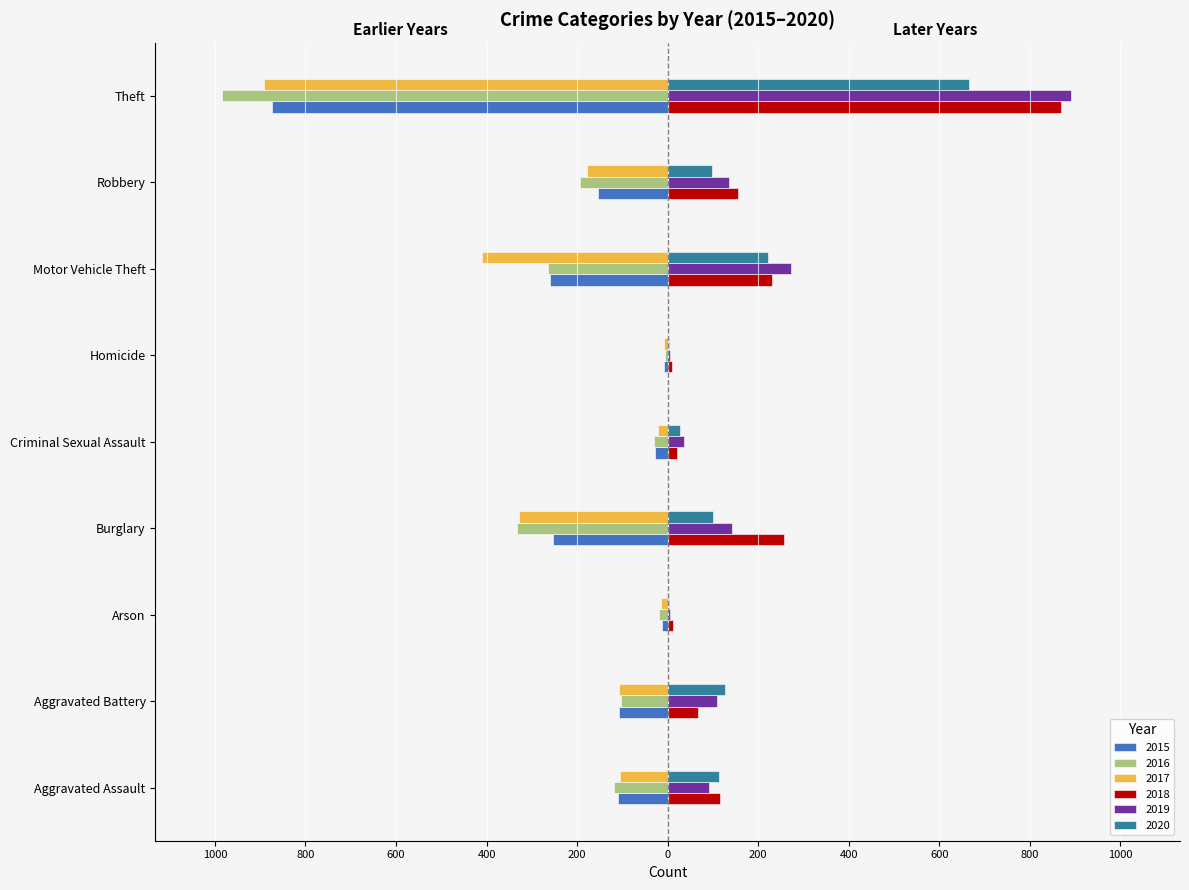

What are all the series names shown in the legend?

2015, 2016, 2017, 2018, 2019, 2020